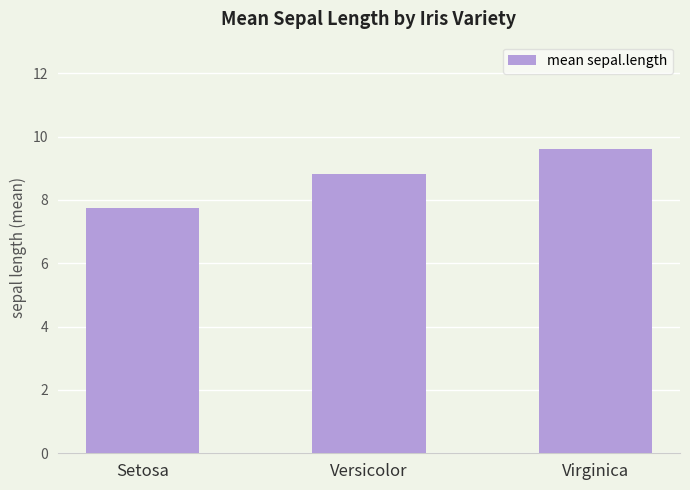

How many series are shown in this chart?

1